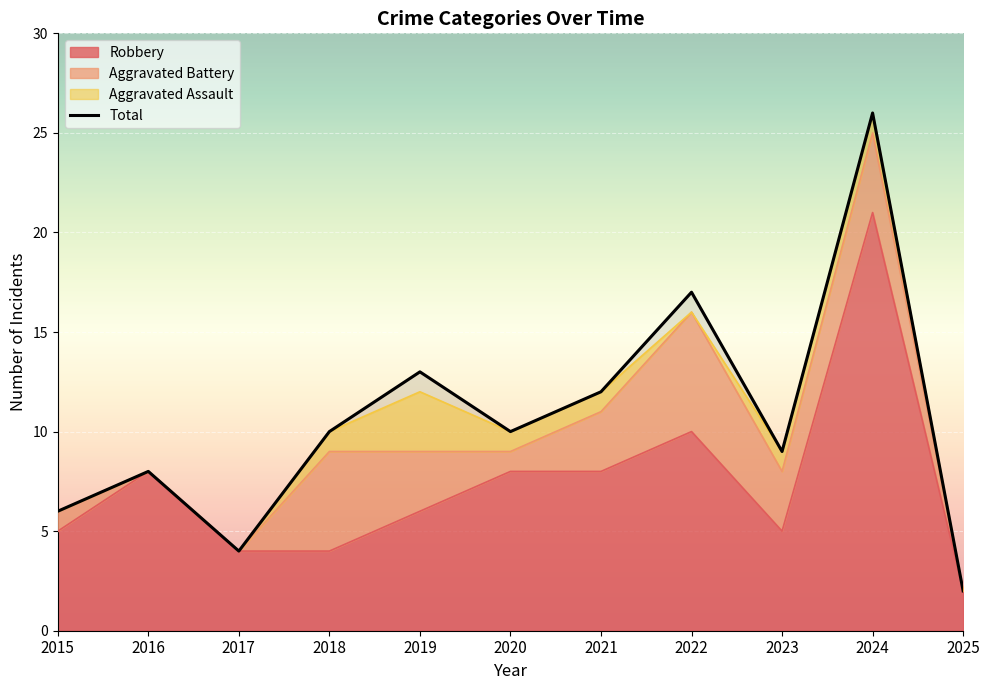

What is the smallest value displayed?

2